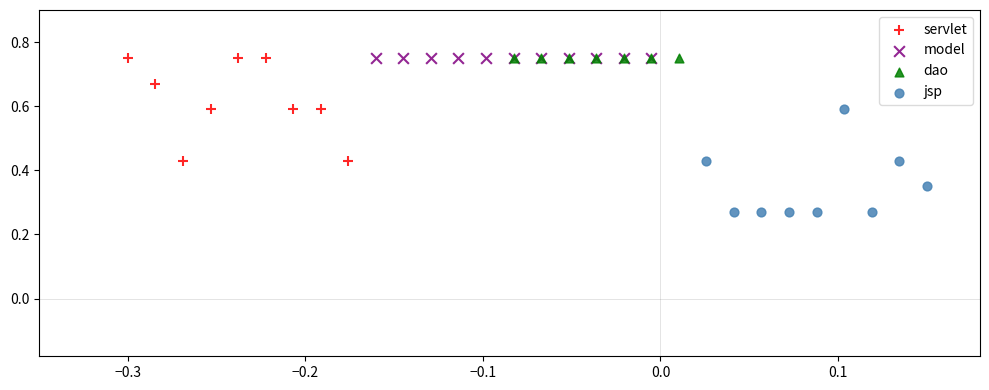

What are all the series names shown in the legend?

servlet, model, dao, jsp